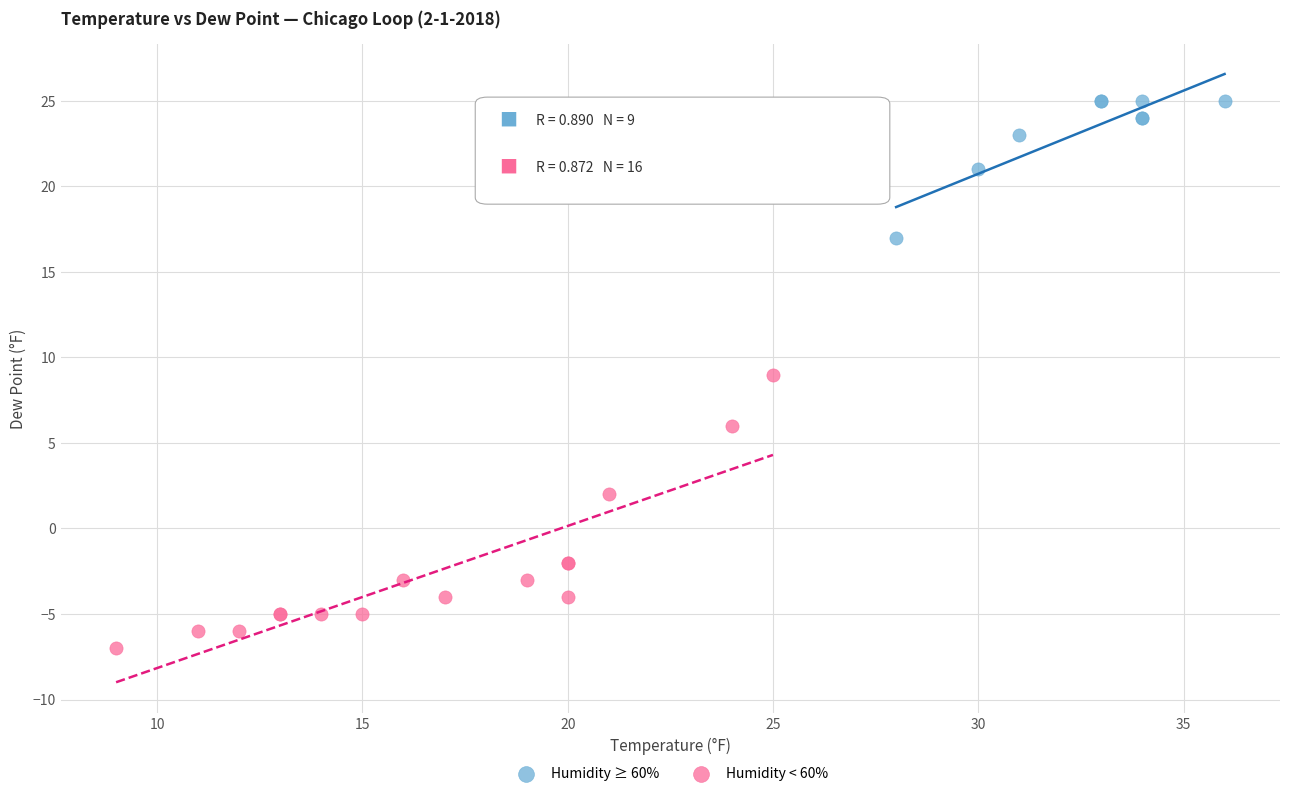

What are all the series names shown in the legend?

Humidity ≥ 60%, Humidity < 60%